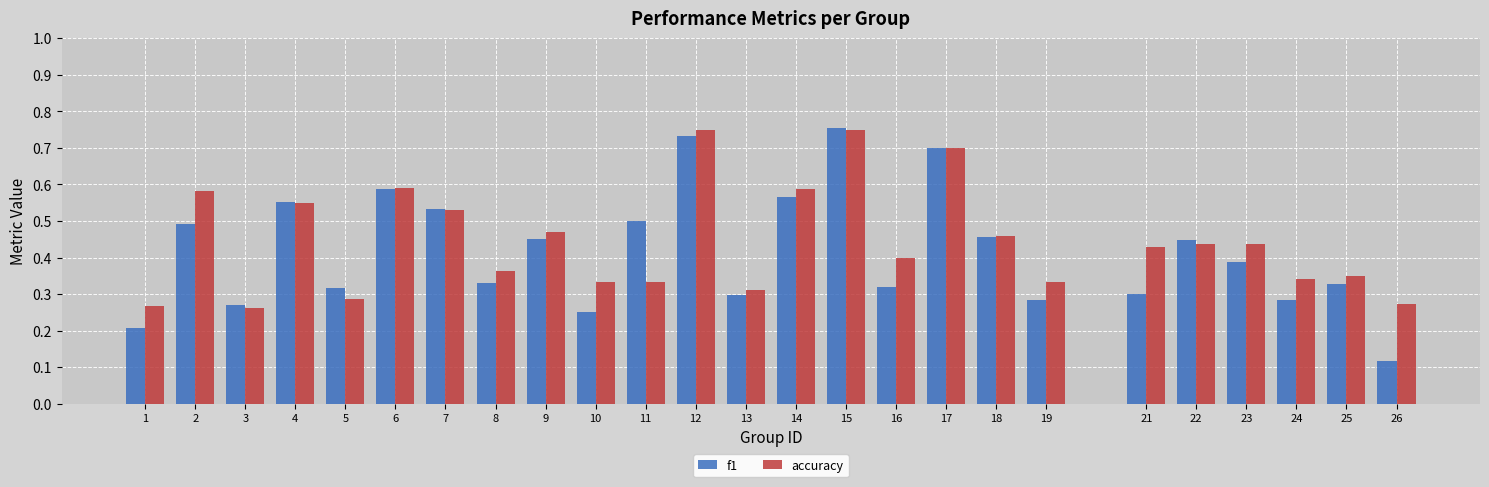

The f1 series shows 0.4 at 3. True or false?

False